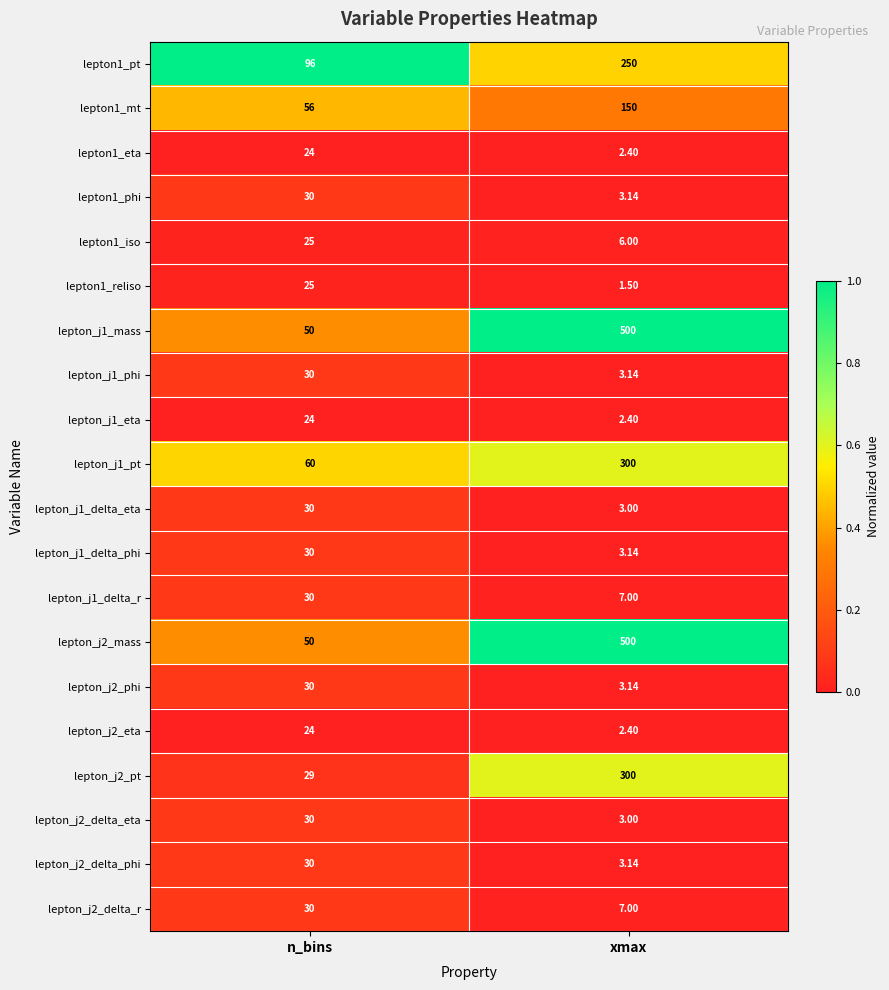

Where is lepton1_pt nearest to the value 173?

n_bins